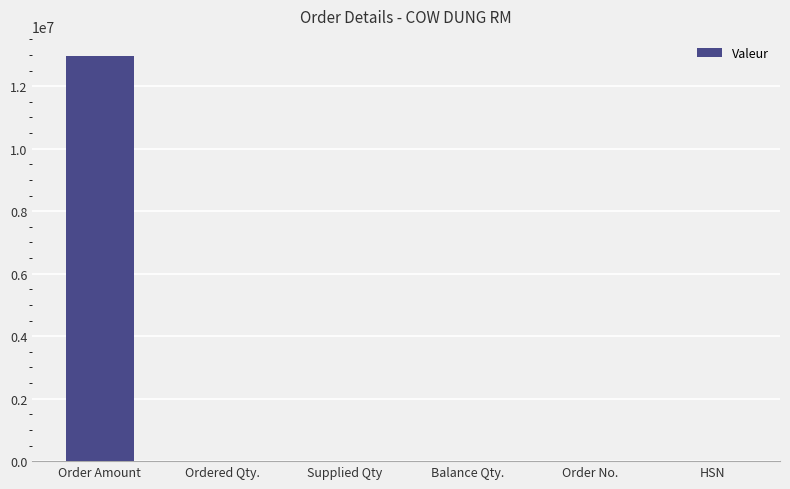

Count the number of categories in the chart.

6